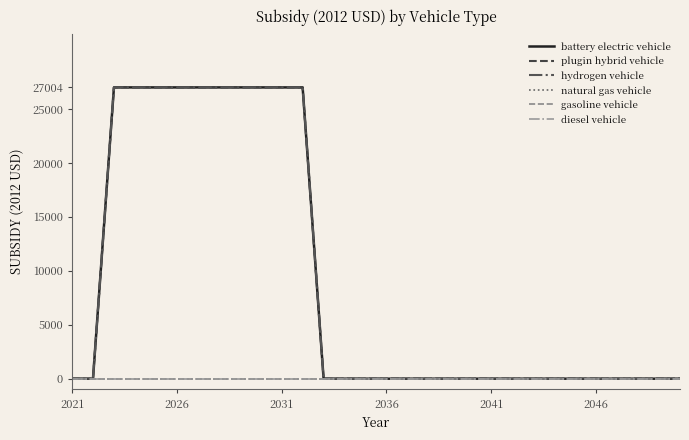

Does the chart have visible grid lines?

No